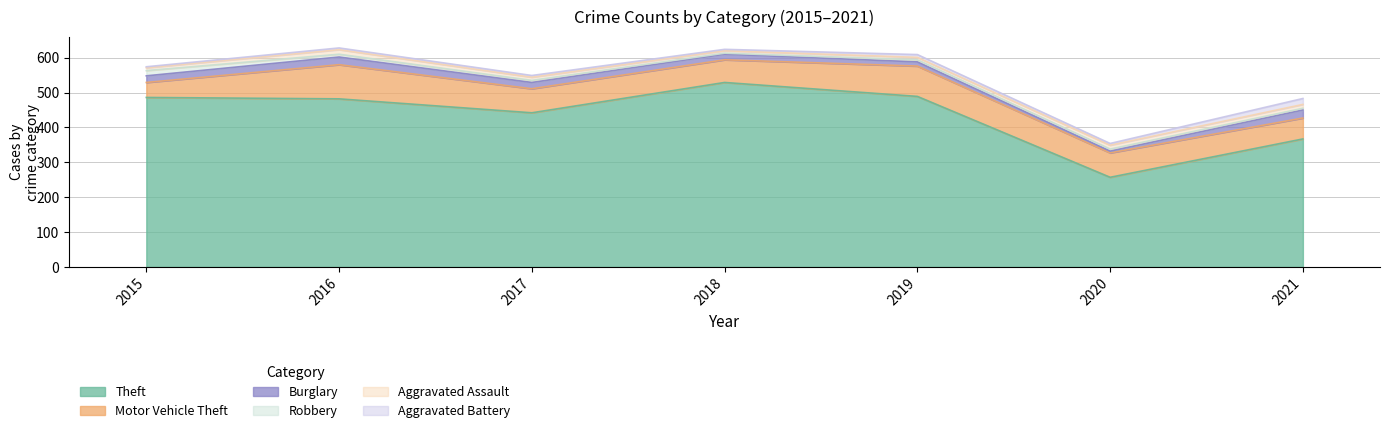

Does the chart display data point markers on the line(s)?

No